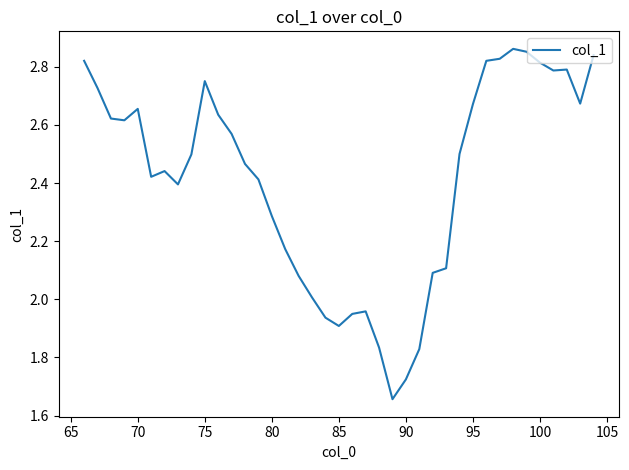

What is the difference between the maximum and minimum values?

1.2